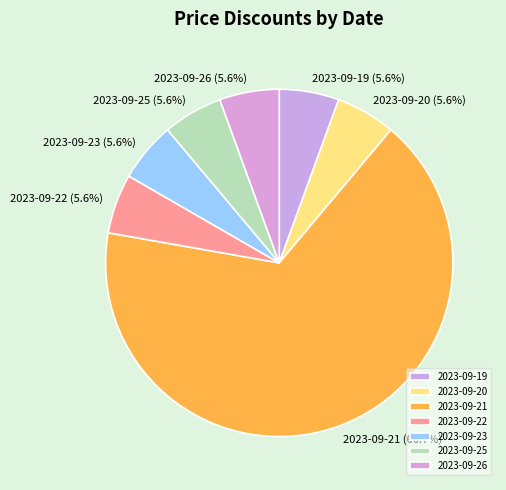

What percentage is NOT represented by 2023-09-19?

94.4%